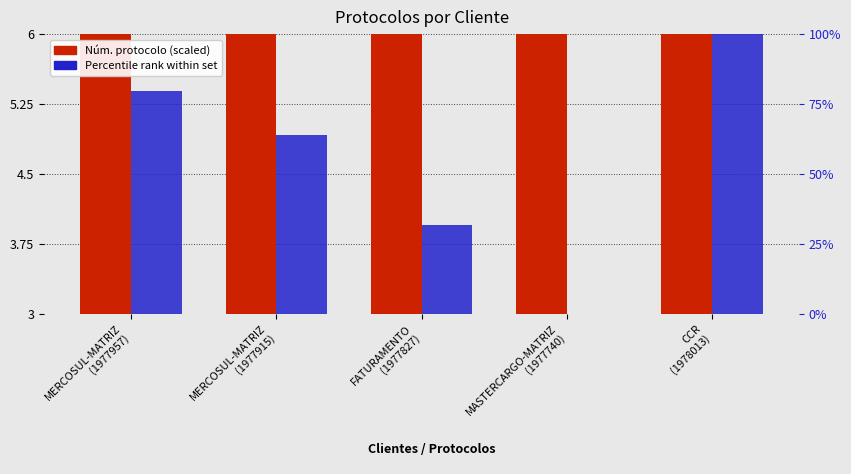

What is the total value across all series at CCR
(1978013)?

109.0